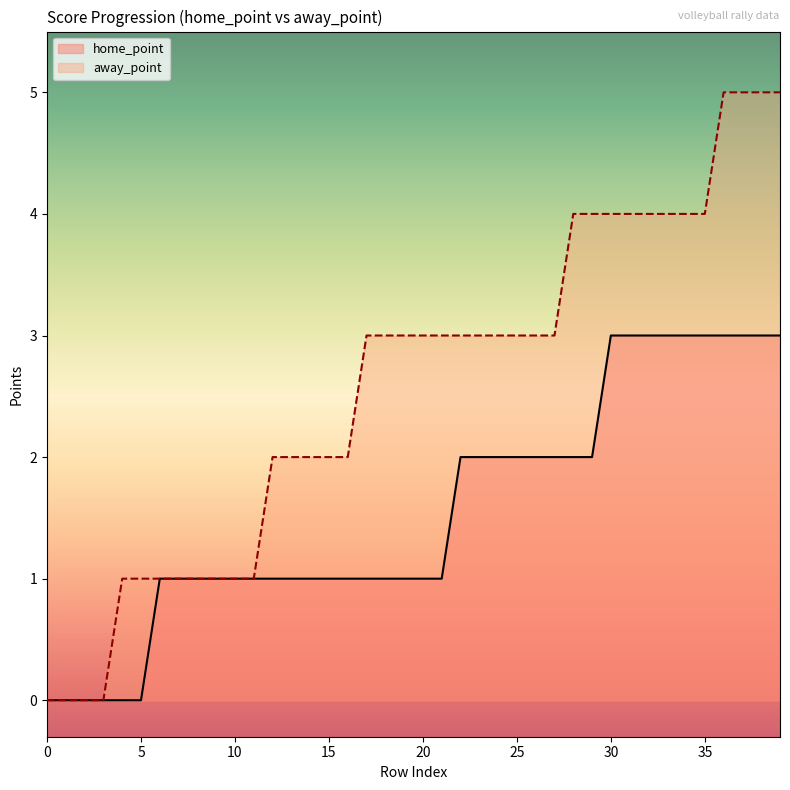

How many lines are shown in the chart?

2